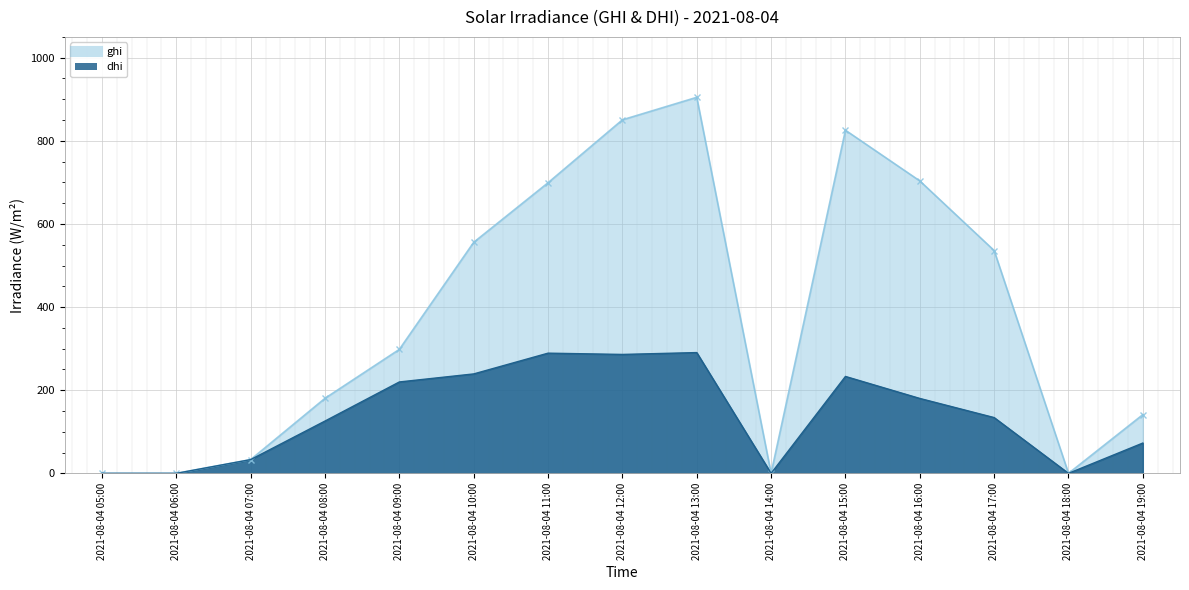

Which series has the largest range (max minus min)?

ghi